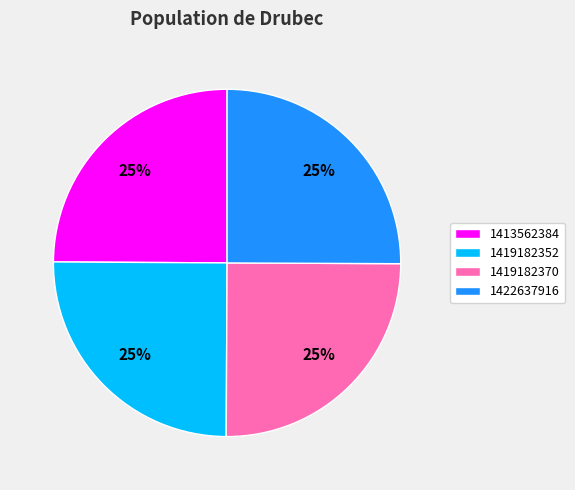

To the nearest percent, what is the average slice percentage?

25%